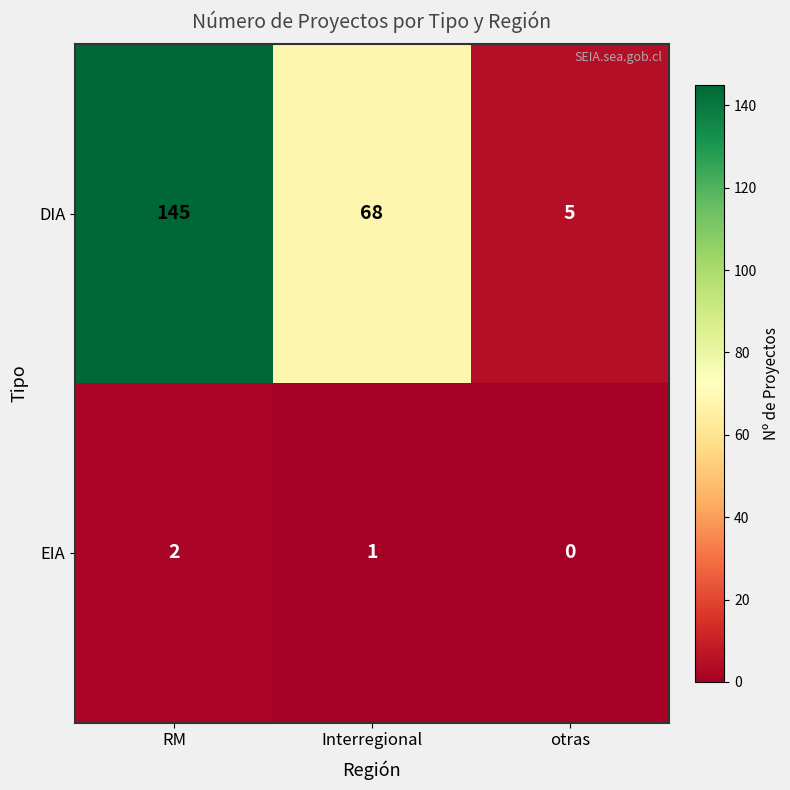

At which category is the sum across all series the highest?

RM